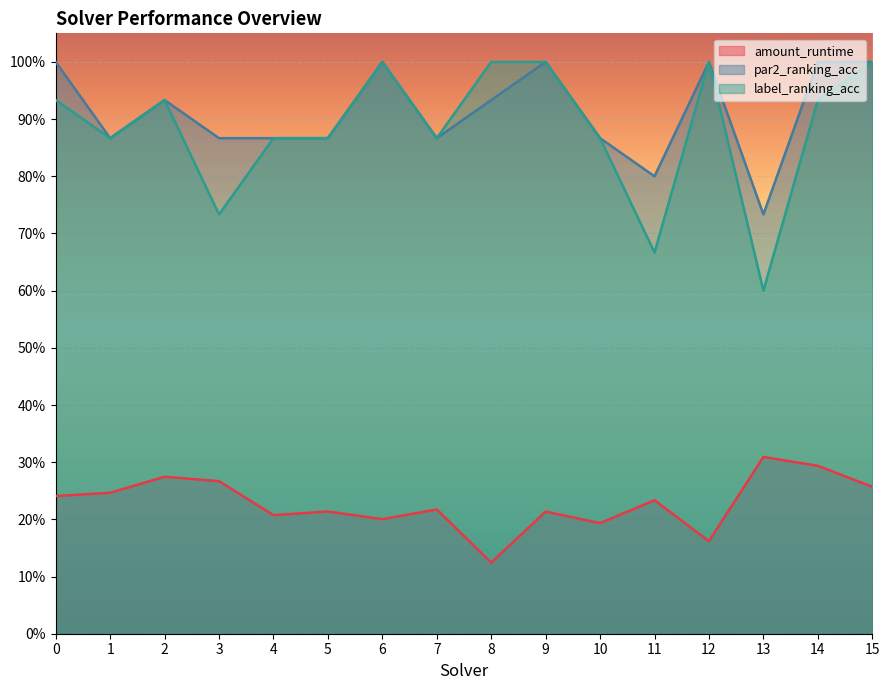

Reading right to left, extract all data points from this chart.

amount_runtime: 15=0.3	14=0.3	13=0.3	12=0.2	11=0.2	10=0.2	9=0.2	8=0.1	7=0.2	6=0.2	5=0.2	4=0.2	3=0.3	2=0.3	1=0.2	0=0.2
par2_ranking_acc: 15=1.0	14=1.0	13=0.7	12=1.0	11=0.8	10=0.9	9=1.0	8=0.9	7=0.9	6=1.0	5=0.9	4=0.9	3=0.9	2=0.9	1=0.9	0=1.0
label_ranking_acc: 15=1.0	14=0.9	13=0.6	12=1.0	11=0.7	10=0.9	9=1.0	8=1.0	7=0.9	6=1.0	5=0.9	4=0.9	3=0.7	2=0.9	1=0.9	0=0.9